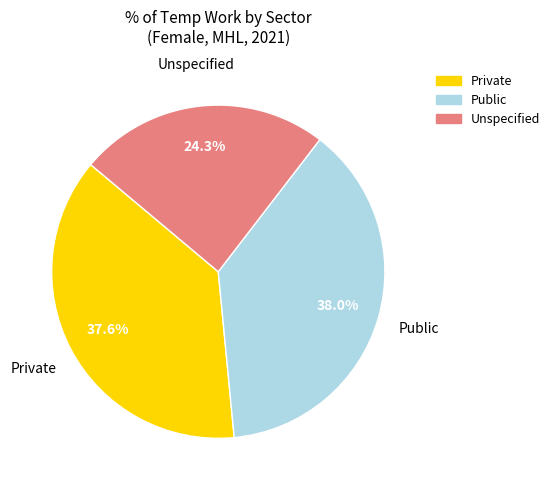

Does any single category account for the majority?

No